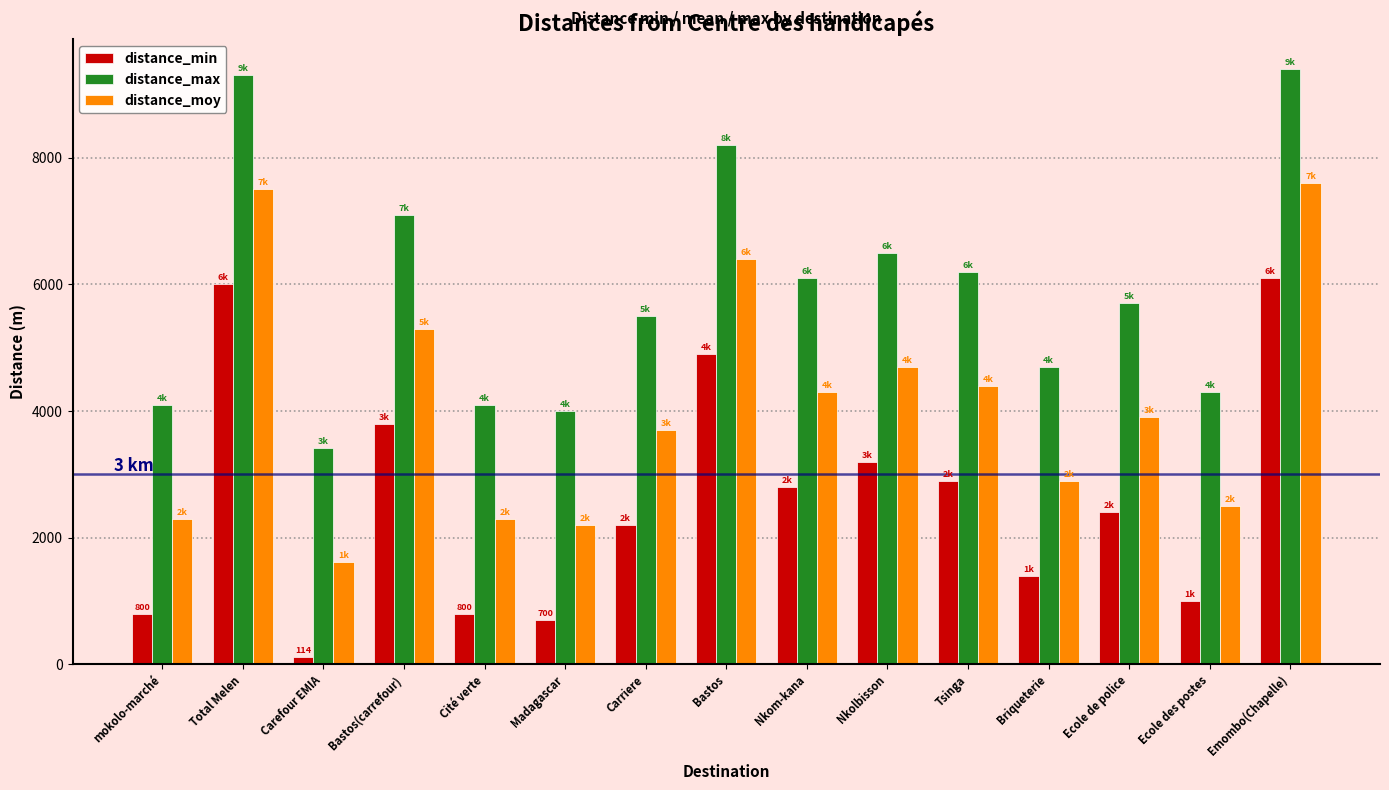

What are all the series names shown in the legend?

distance_min, distance_max, distance_moy